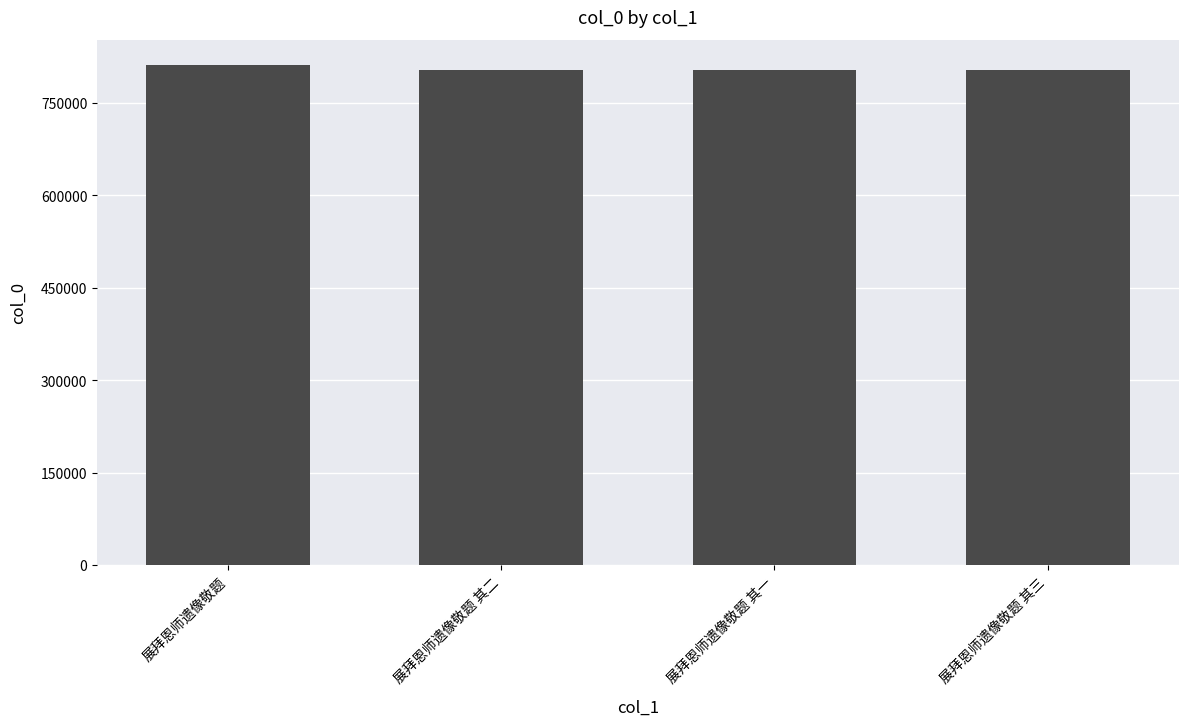

What is the smallest value displayed?

803327